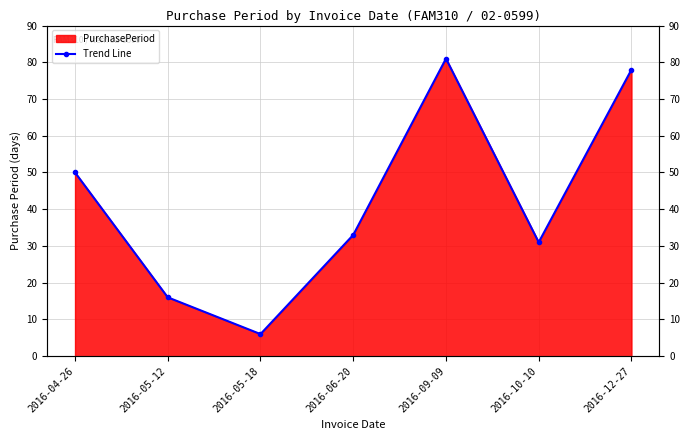

Is it true that the value at 2016-06-20 is 33?

True